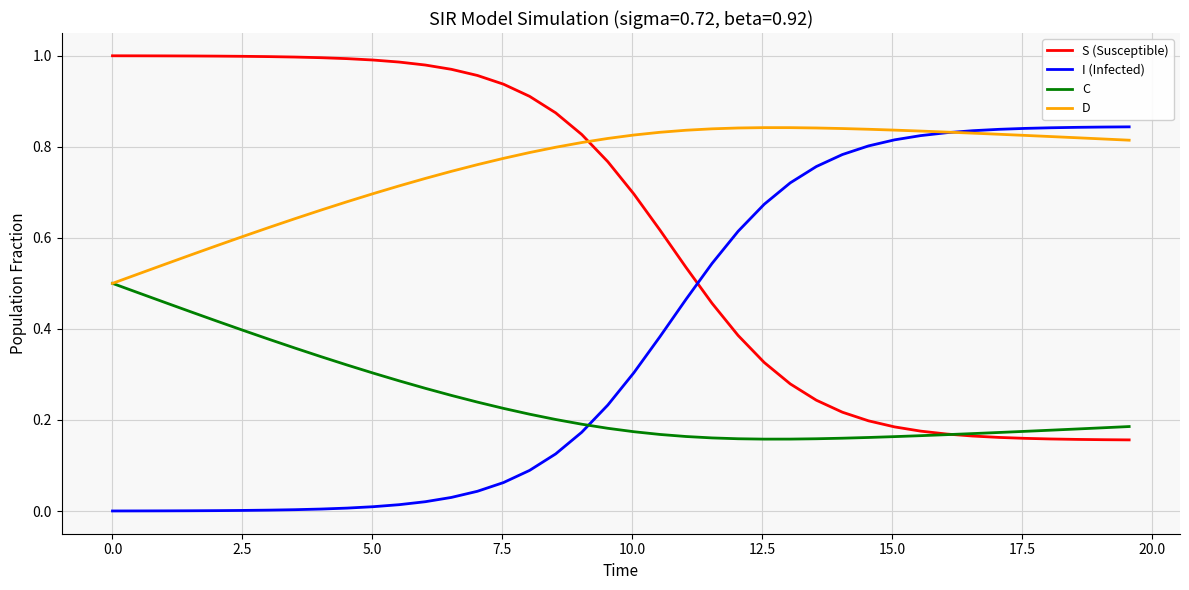

Does the chart display data point markers on the line(s)?

No